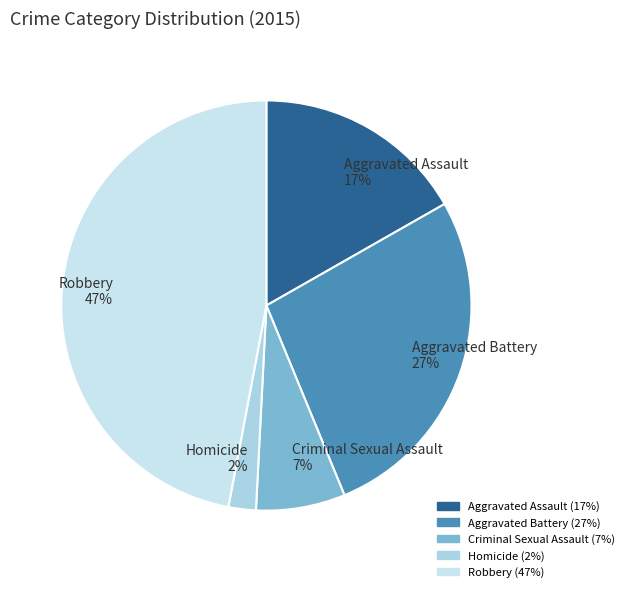

Which slice is the smallest?

Homicide